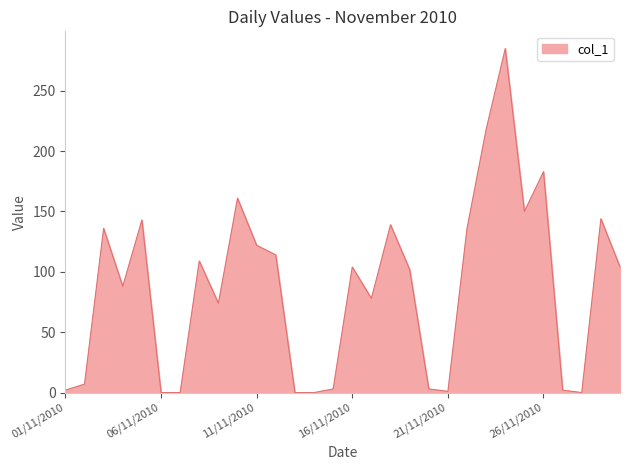

What is the maximum value shown in the chart?

285